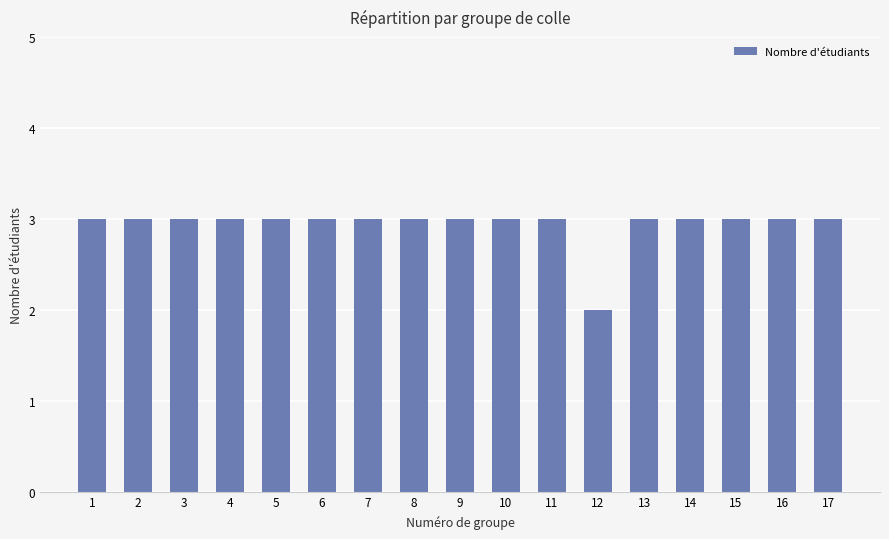

Between 12 and 15, which is larger?

15